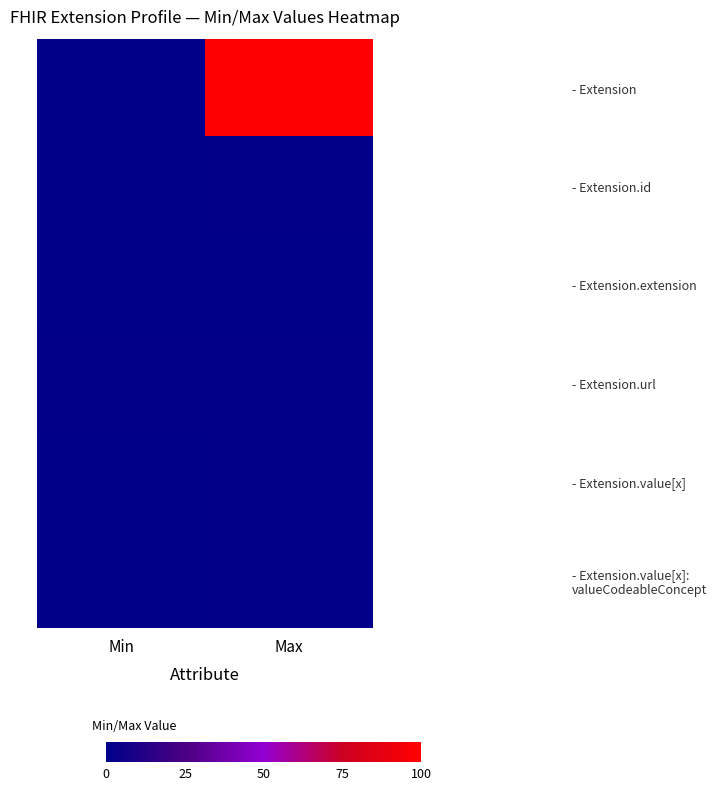

Which series has the largest range (max minus min)?

- Extension